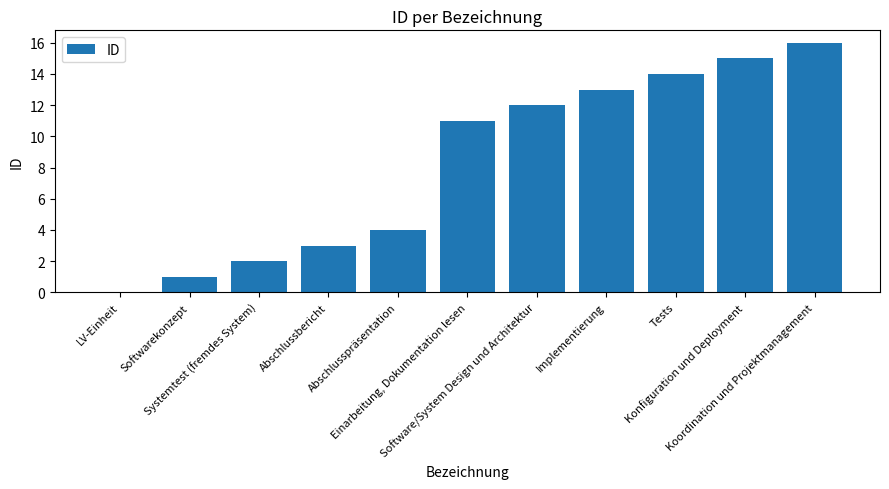

Reading left to right, transcribe all the data shown in this chart.

0	1	2	3	4	11	12	13	14	15	16